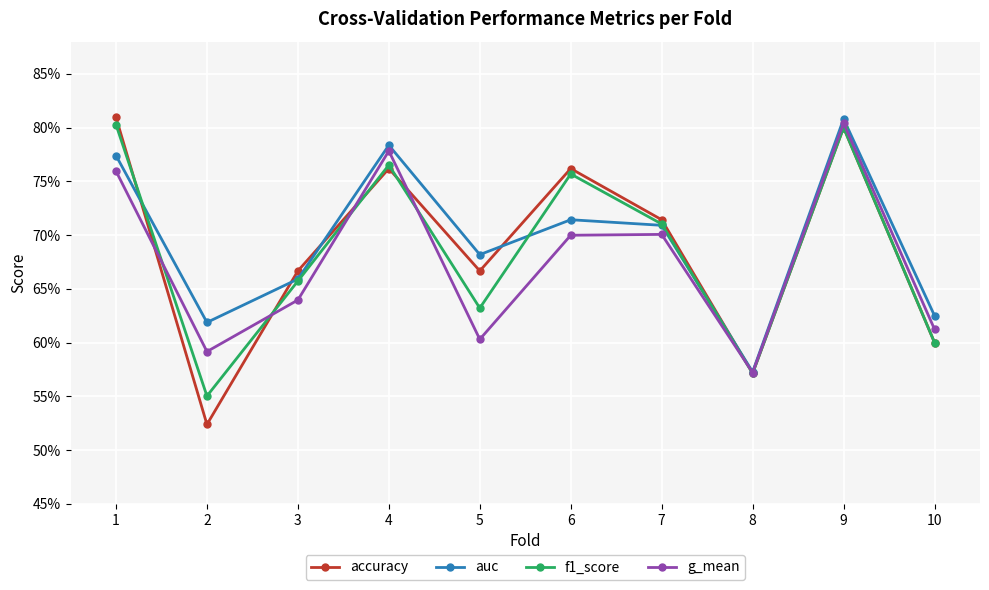

What are all the series names shown in the legend?

accuracy, auc, f1_score, g_mean